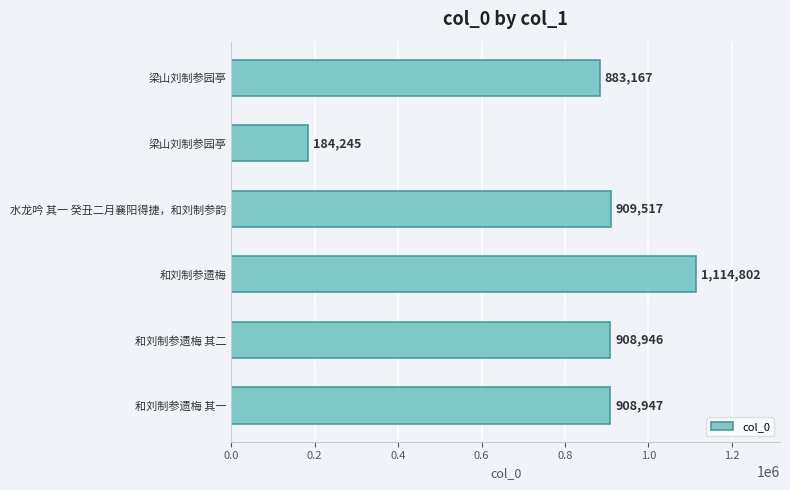

How many bars are there in total?

6